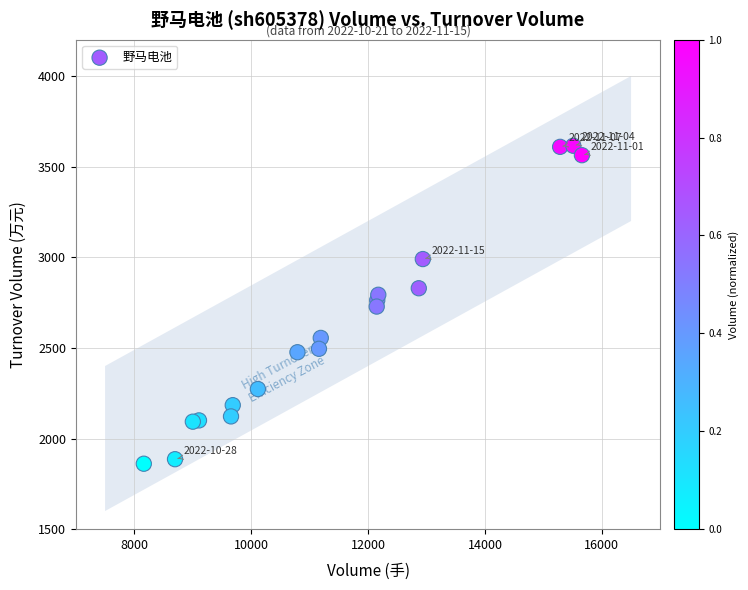

What is the range of Y values (max minus min)?

1754